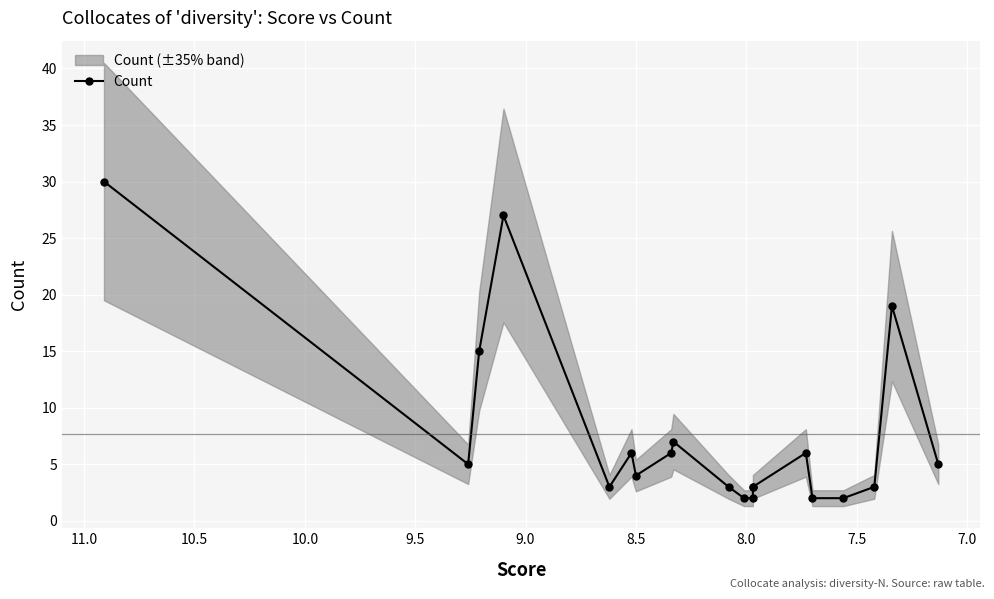

How many points are higher than both their immediate neighbors (excluding endpoints)?

5